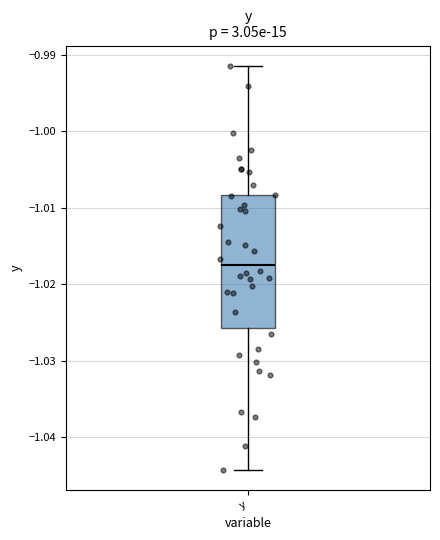

Where does the upper whisker of the box for y end on the y-axis? The values are not printed on the chart, so give them approximately, as read against the axis.

-0.991